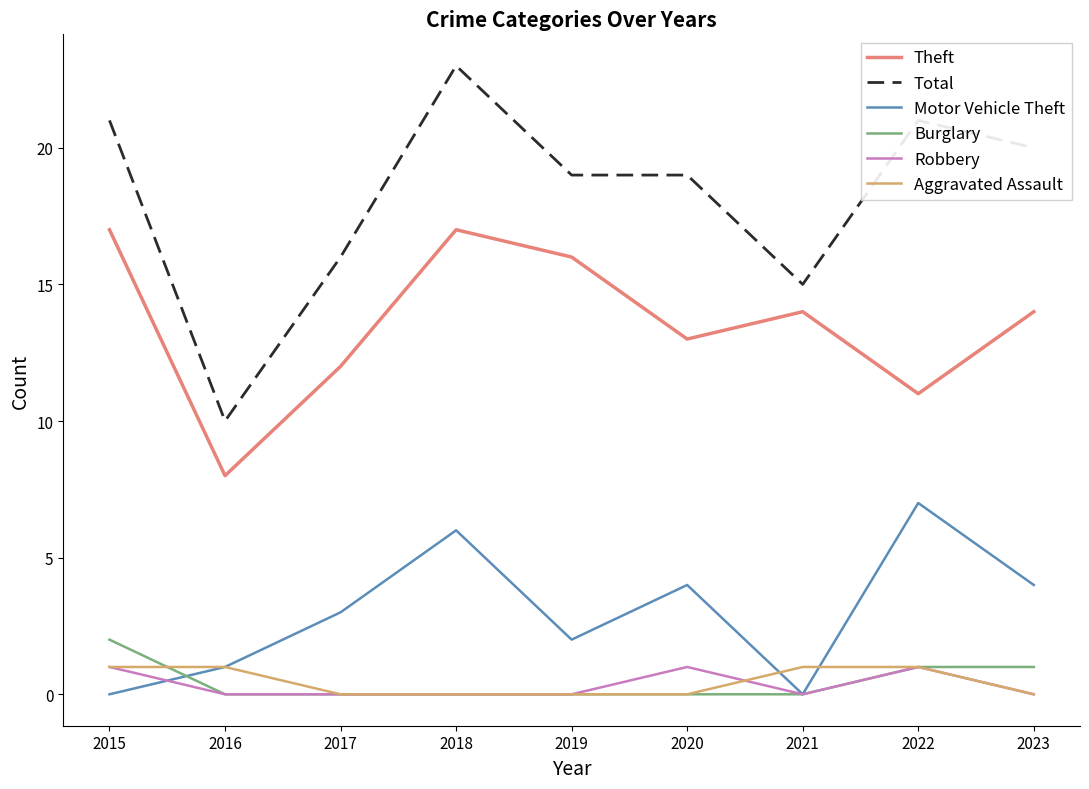

Which series has the widest spread of values?

Total